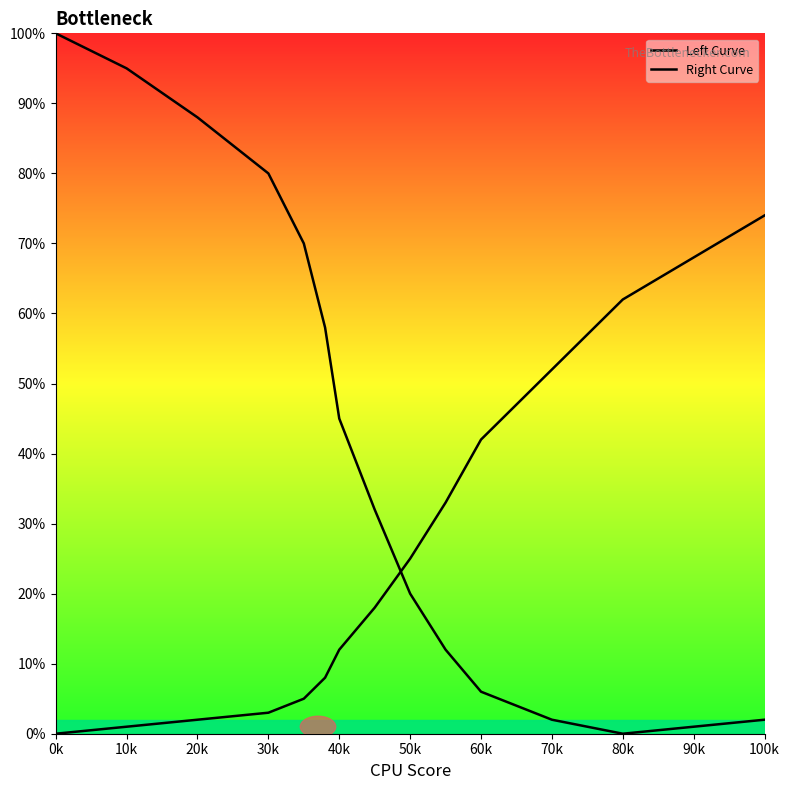

How many values in Right Curve are above zero?

14